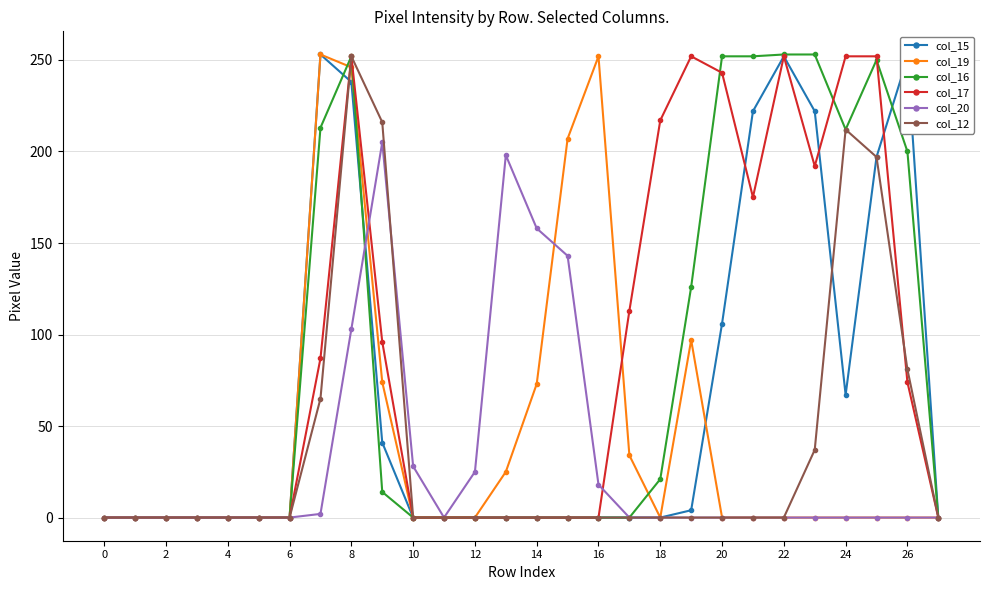

At how many categories does at least one series exceed 153?

16